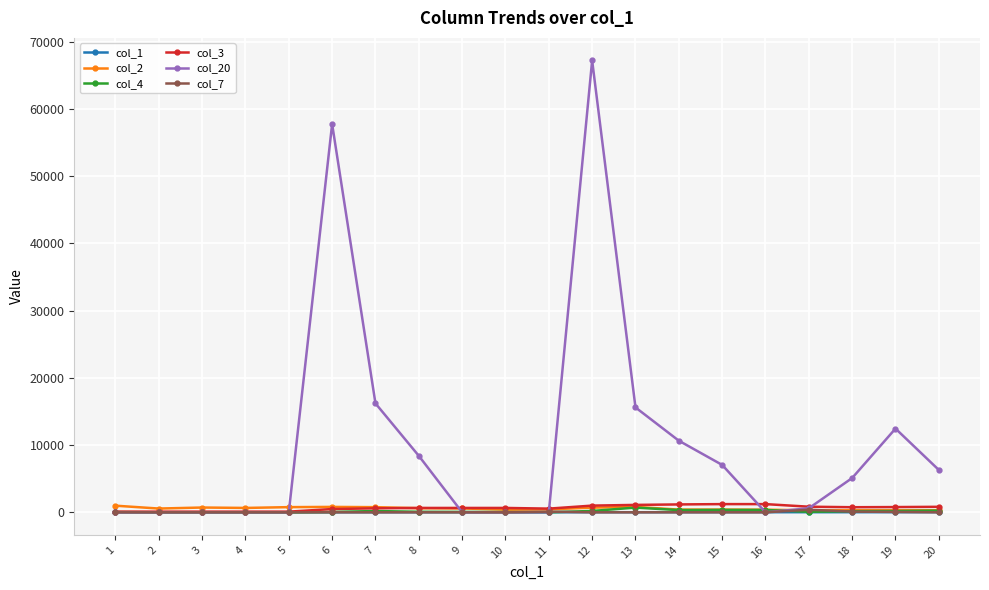

At which category is the sum across all series the highest?

12